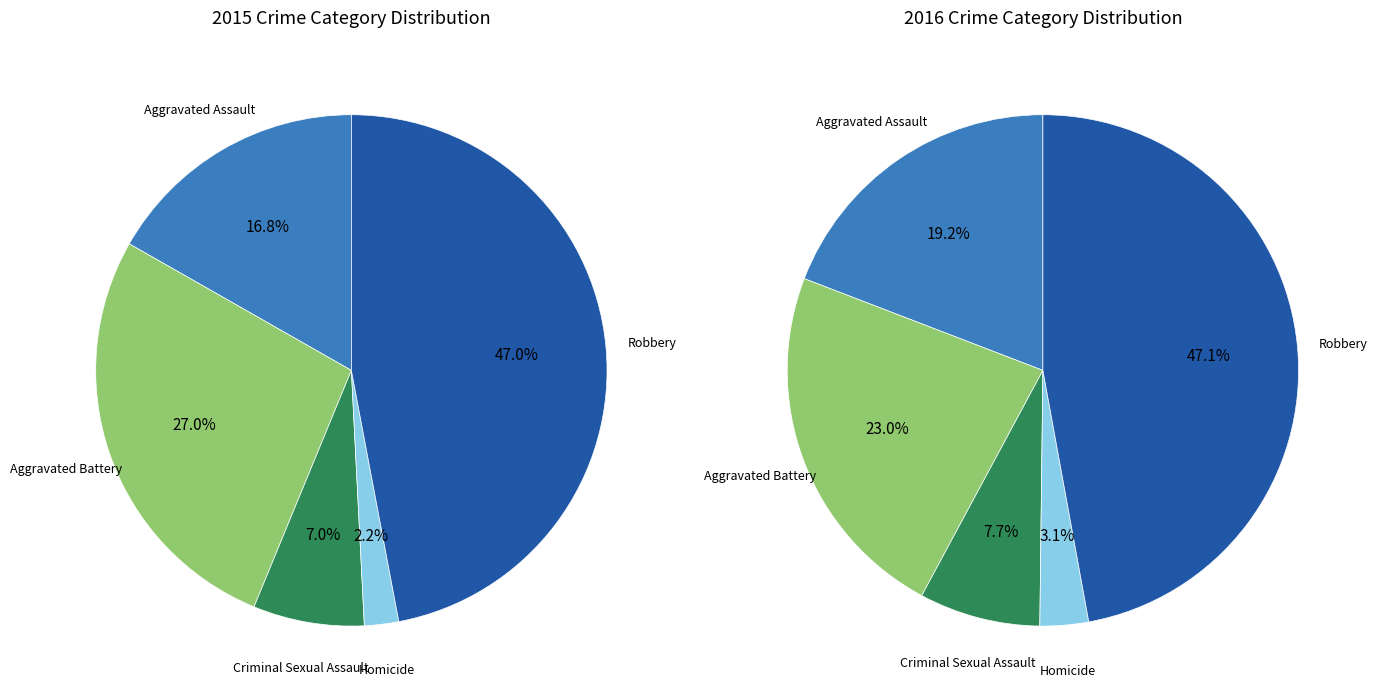

What percentage is the Criminal Sexual Assault slice, to the nearest percent?

7%